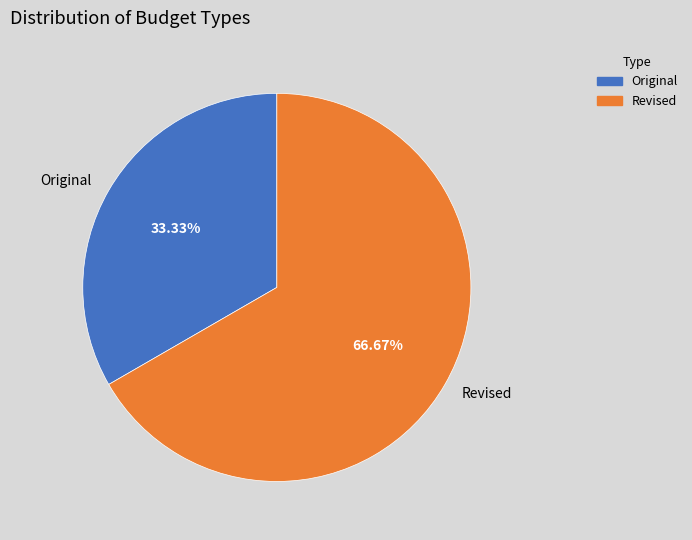

How many segments does this pie chart have?

2